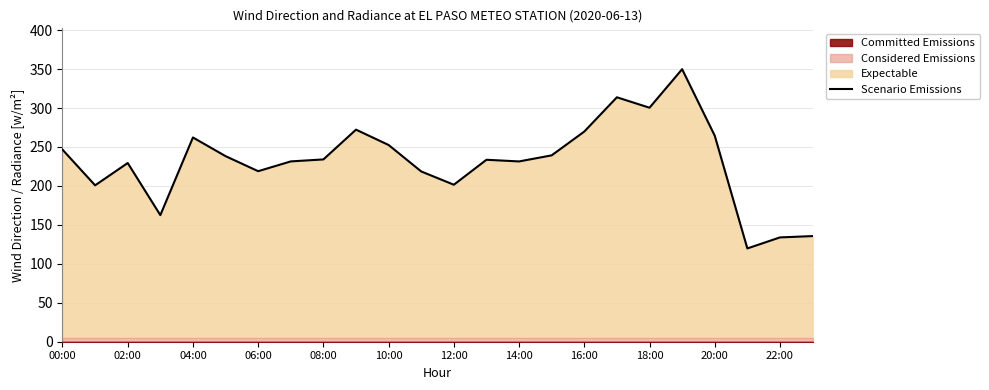

Reading right to left, what are all the values shown in this chart?

135.6	133.9	119.8	264.5	349.8	300.4	313.8	269.8	239.2	231.4	233.6	201.5	218.6	252.5	272.2	234.0	231.5	218.9	238.2	262.2	162.5	229.4	200.8	246.6